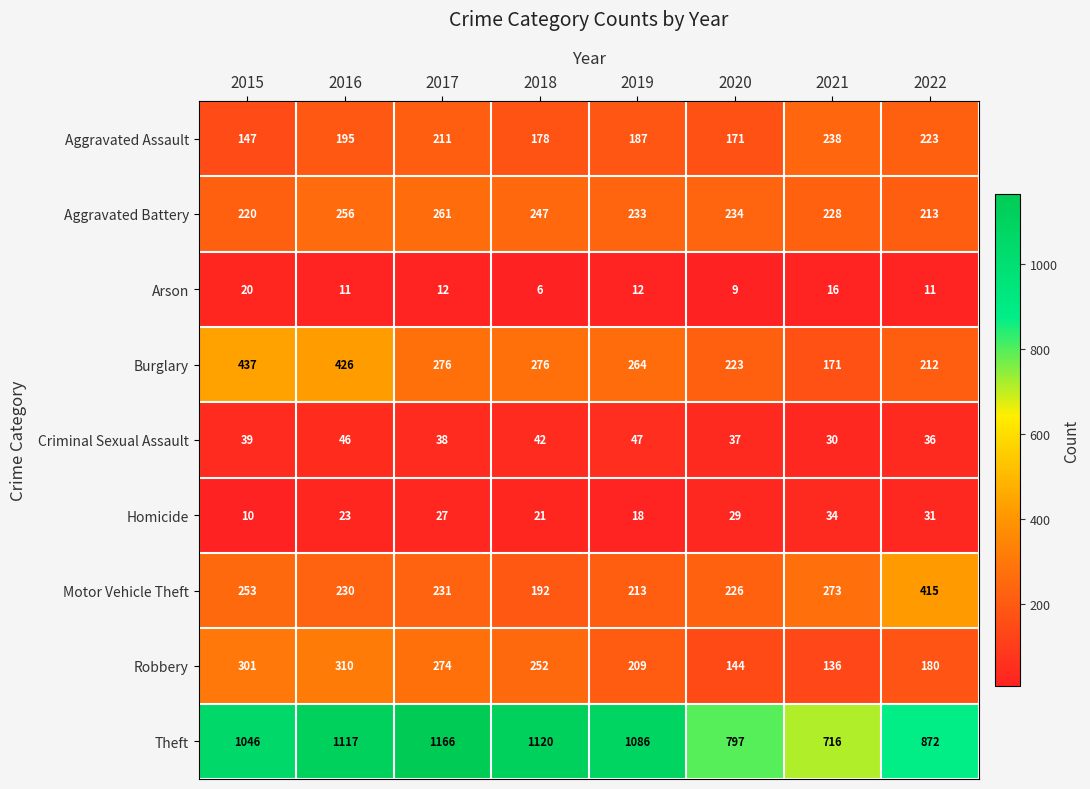

How many series are shown in this chart?

9